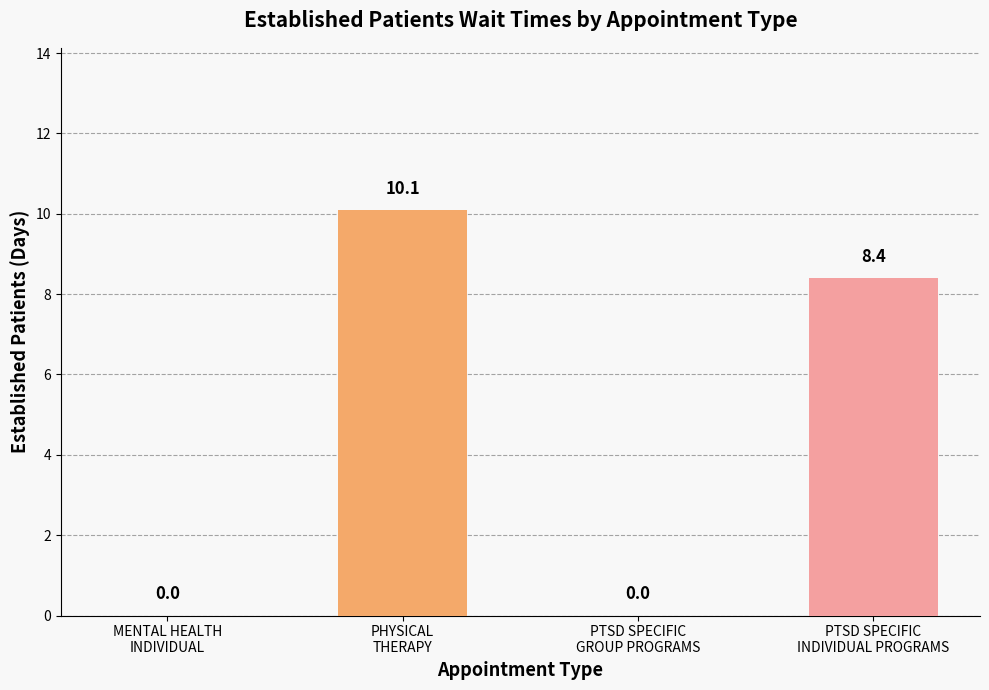

What is the maximum value shown in the chart?

10.1